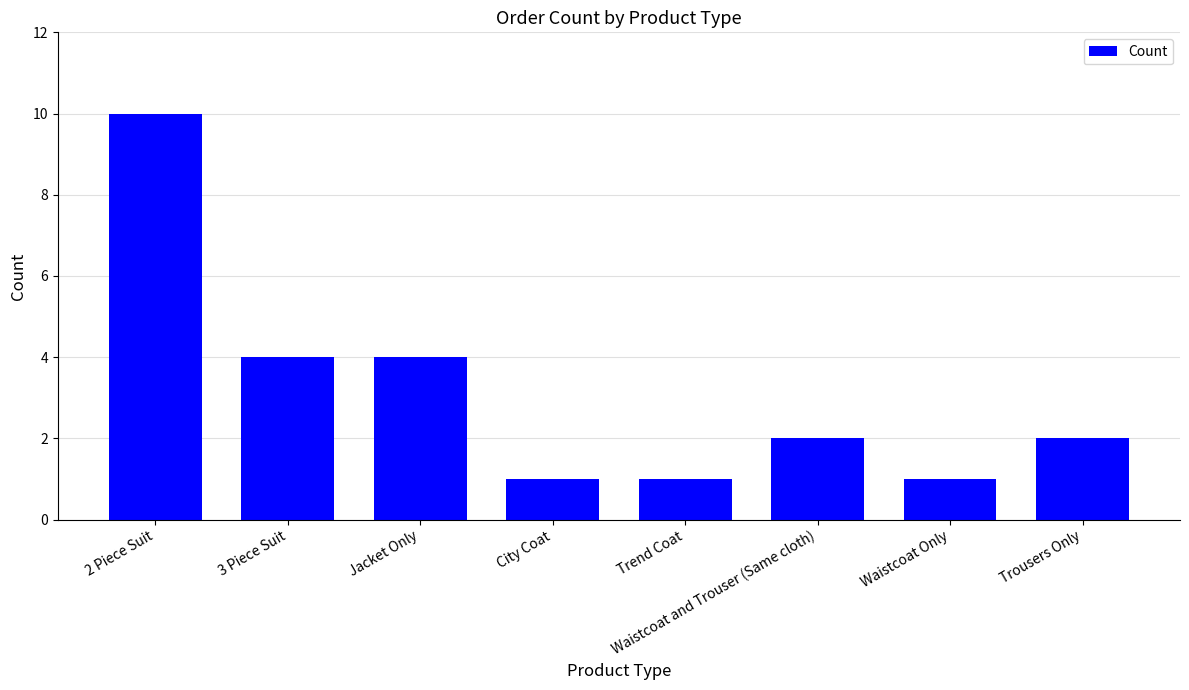

How many categories are shown in the chart?

8